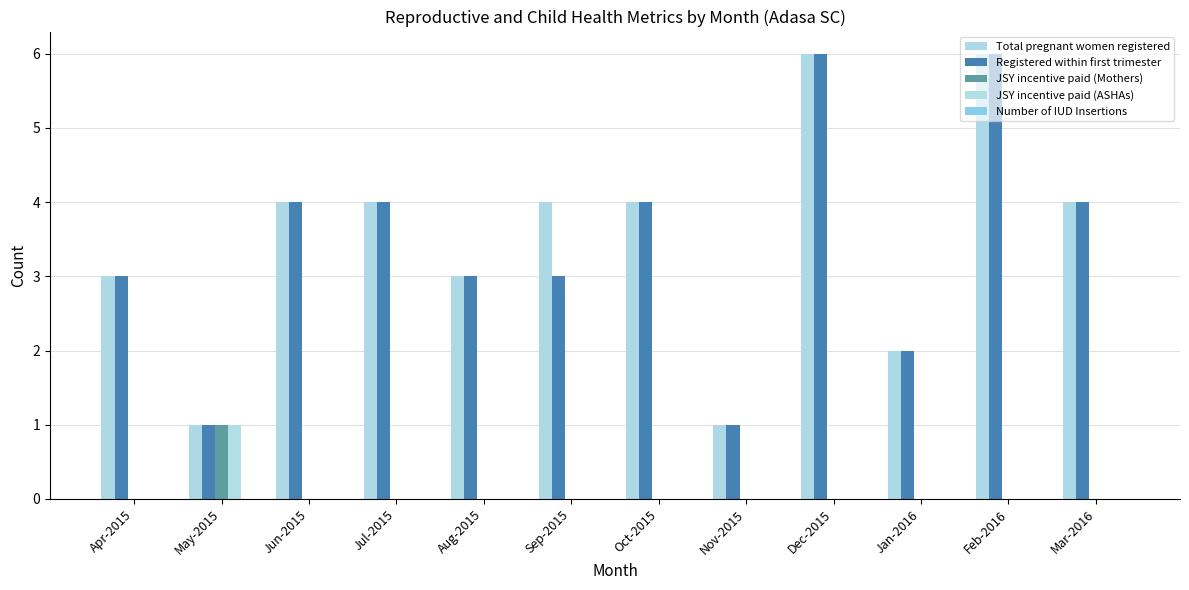

How many series are shown in this chart?

4